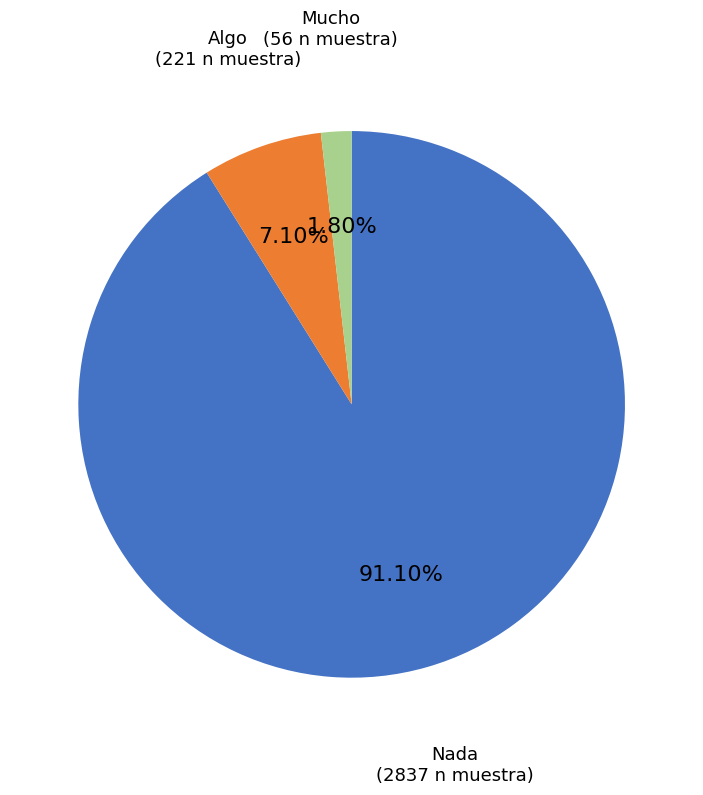

How many segments does this pie chart have?

3